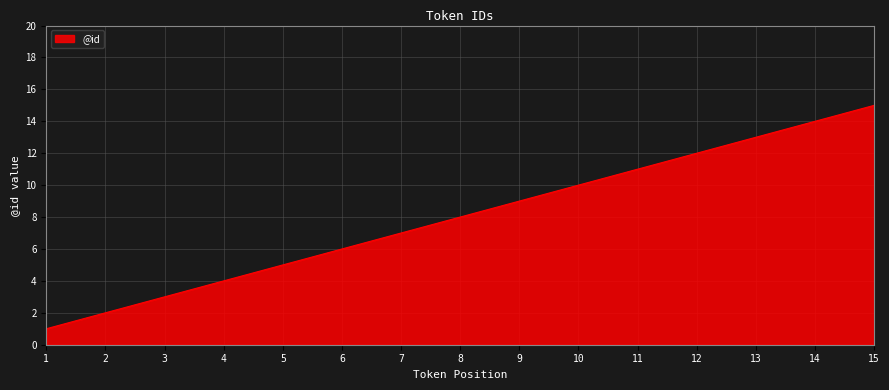

What is the ratio of the value at 8 to the value at 1?

8.0